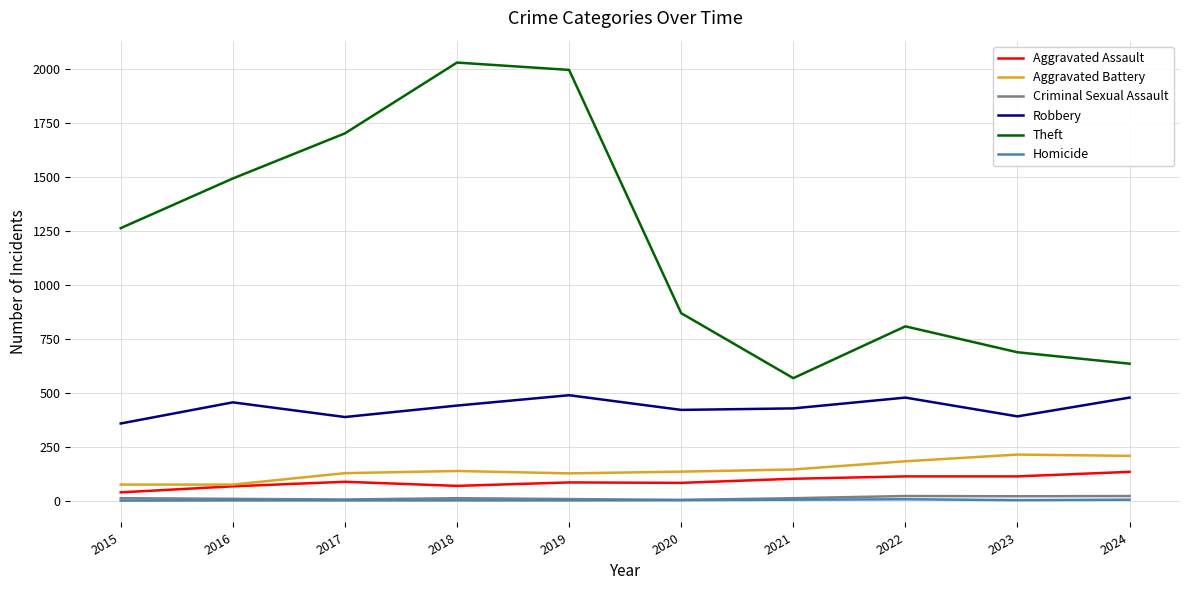

Is it true that Aggravated Battery equals 137 at 2018?

True